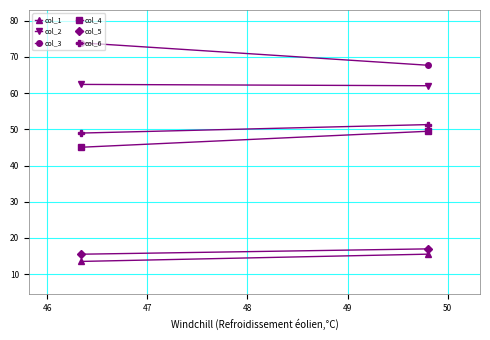

Which series has the largest total across all categories?

col_3